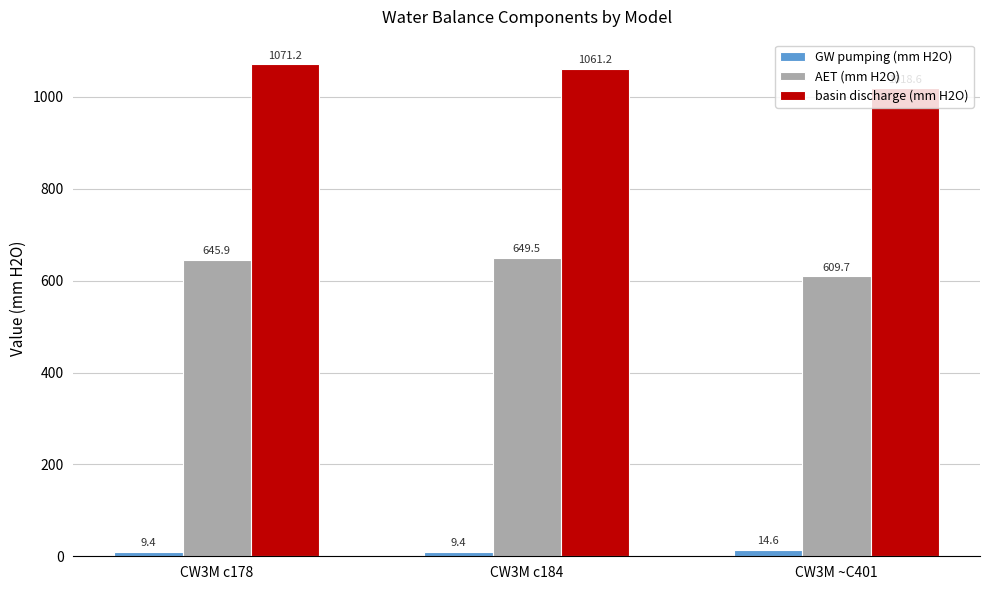

How many distinct data groups are displayed?

3